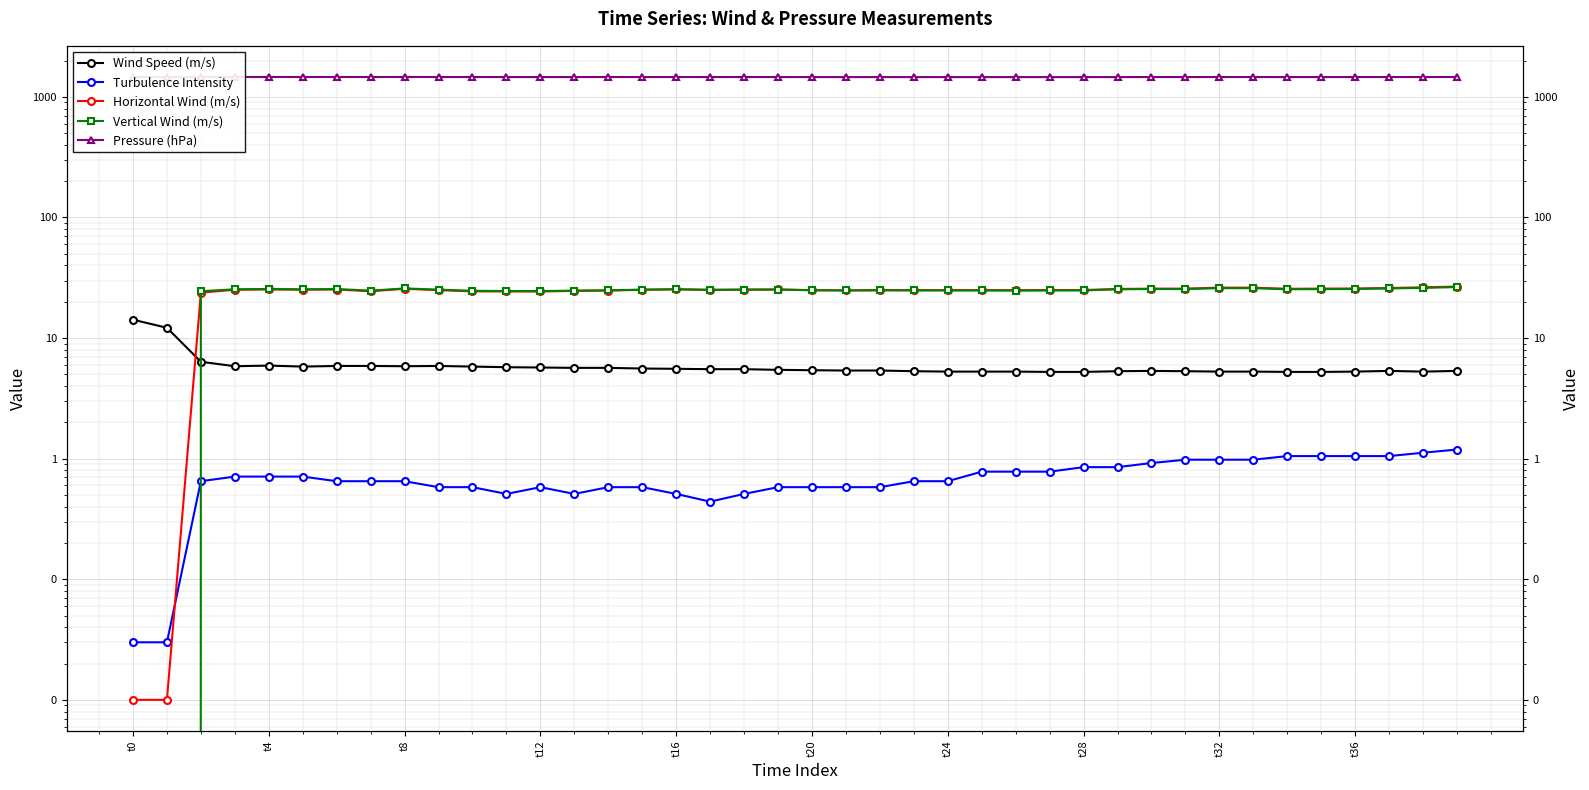

How many intersections are there between Wind Speed (m/s) and Horizontal Wind (m/s)?

1